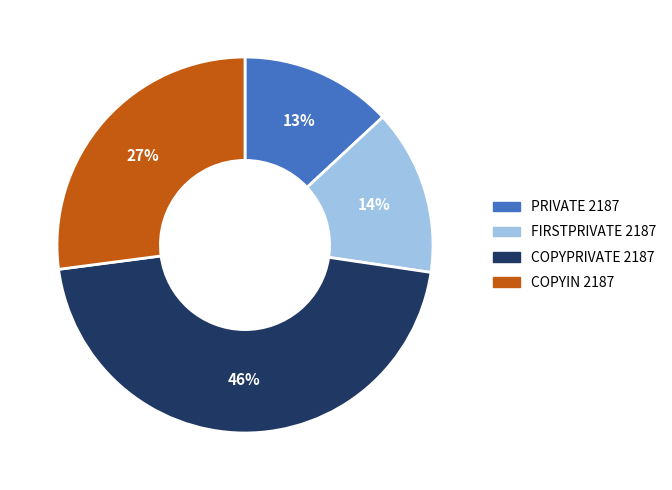

What is the ratio of the value at PRIVATE 2187 to the value at COPYIN 2187?

0.5